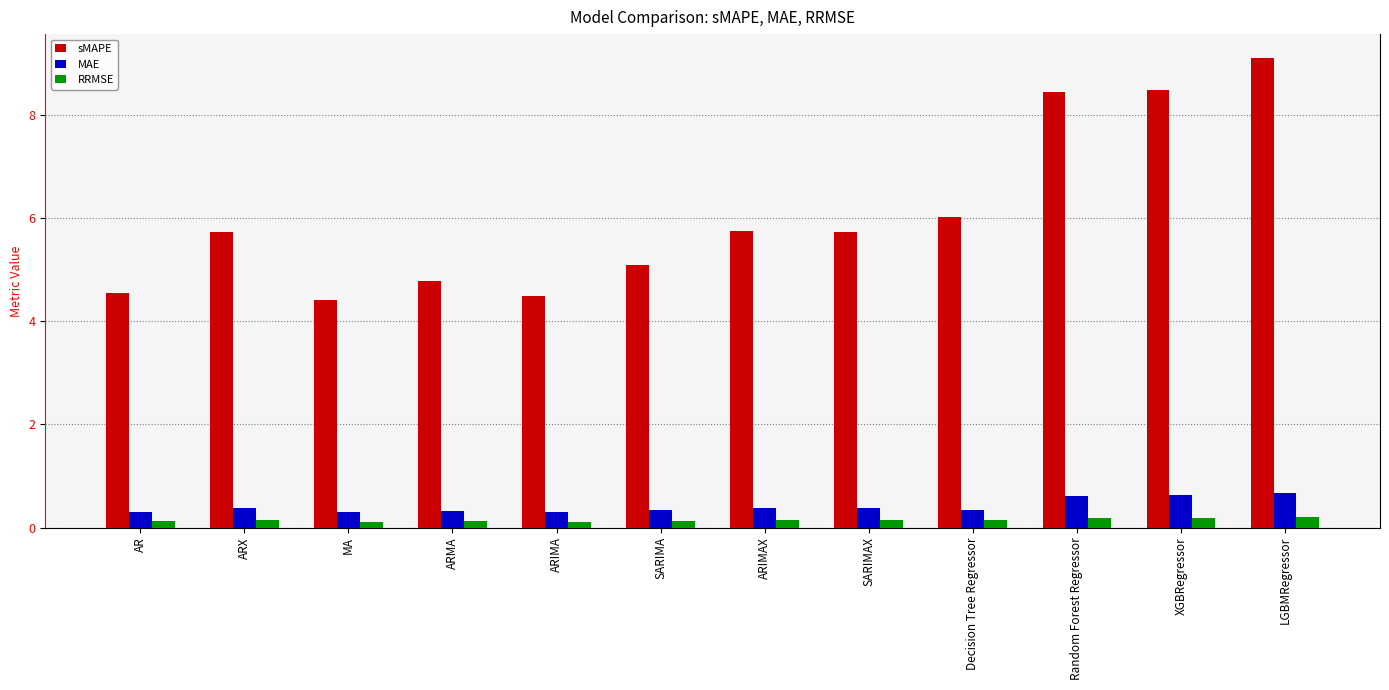

Is the value of RRMSE at XGBRegressor greater than the value of MAE at SARIMA?

No